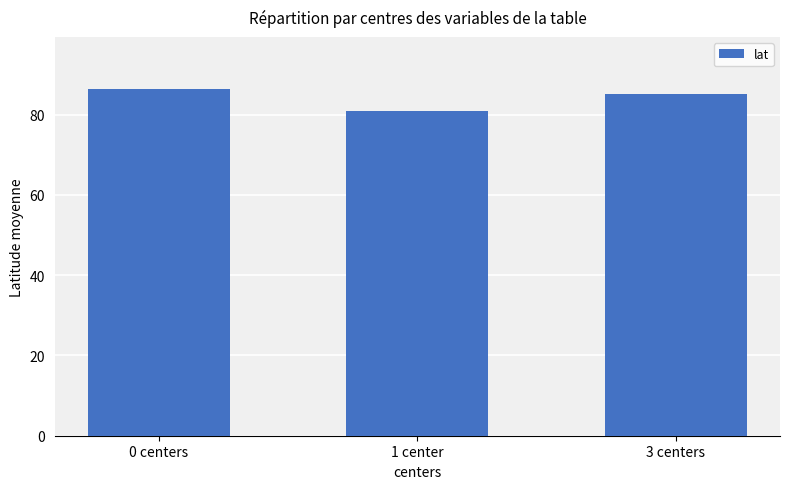

What is the maximum value shown in the chart?

86.4